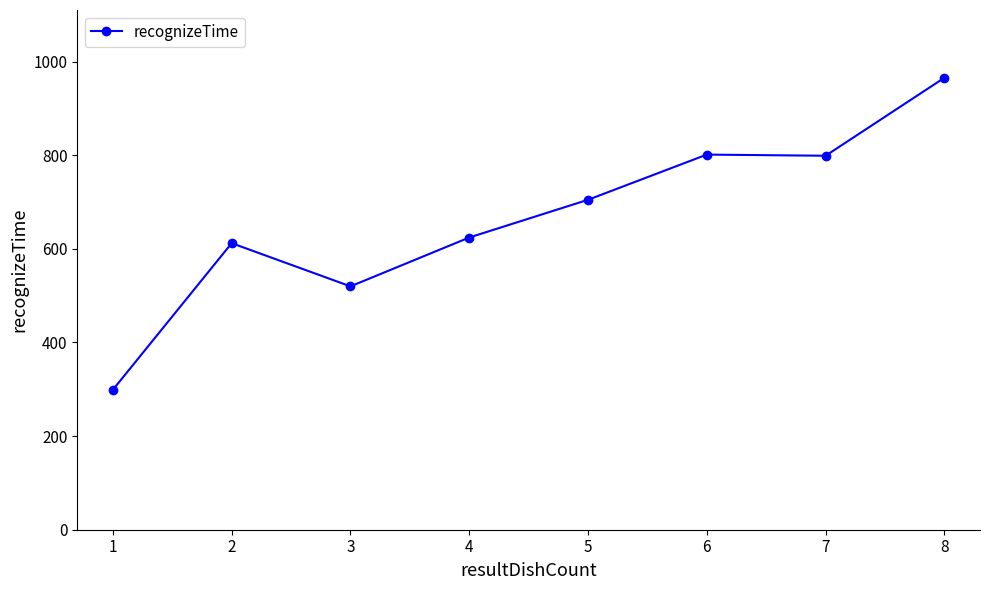

What is the greatest value displayed?

965.3